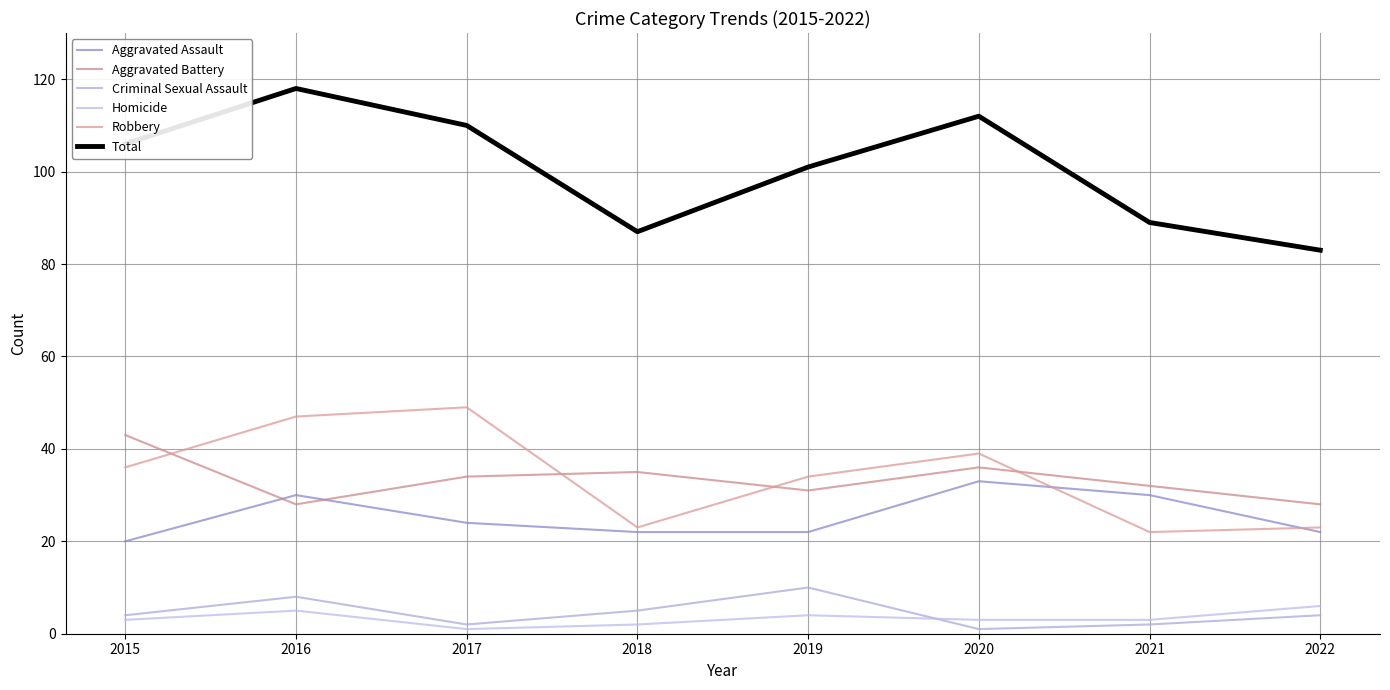

True or false: Robbery has a value of 23 at 2022.

True